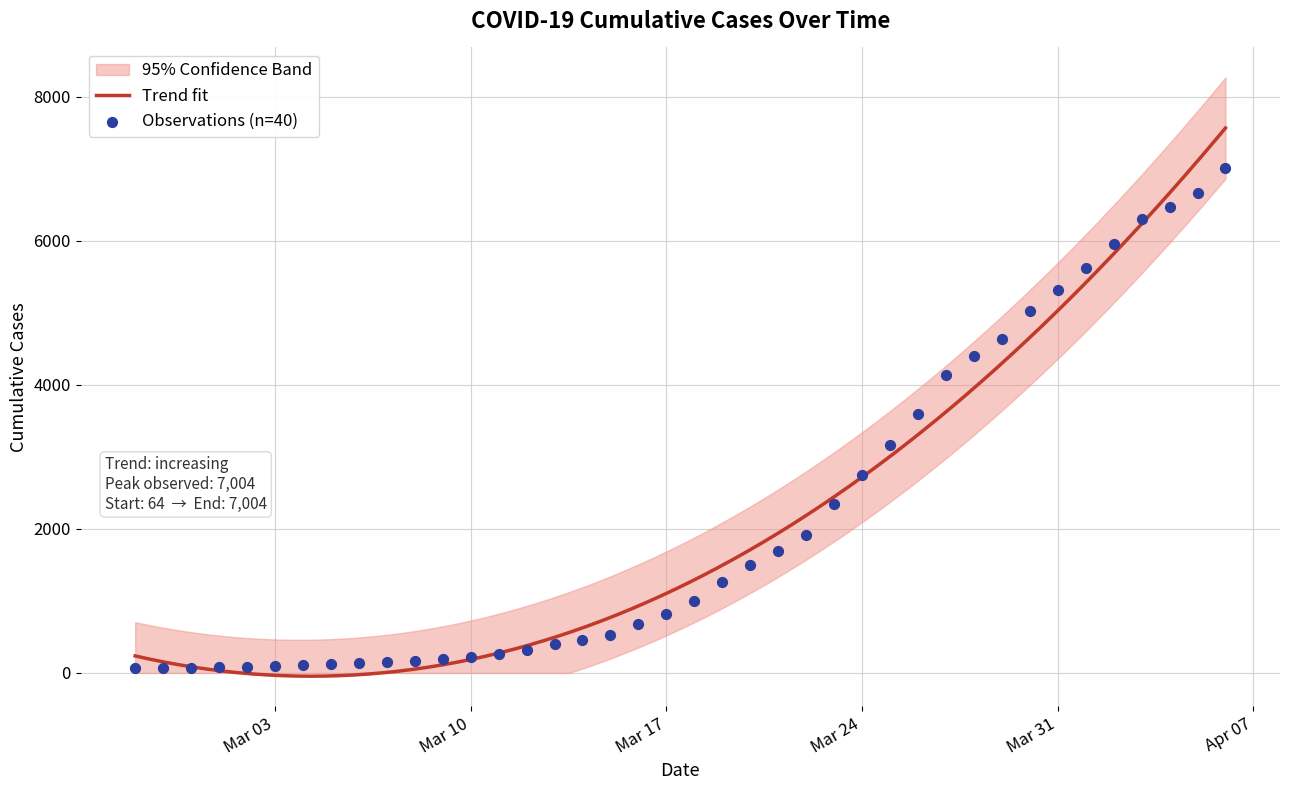

Which has a higher value, 2020-02-28 or 2020-03-16?

2020-03-16